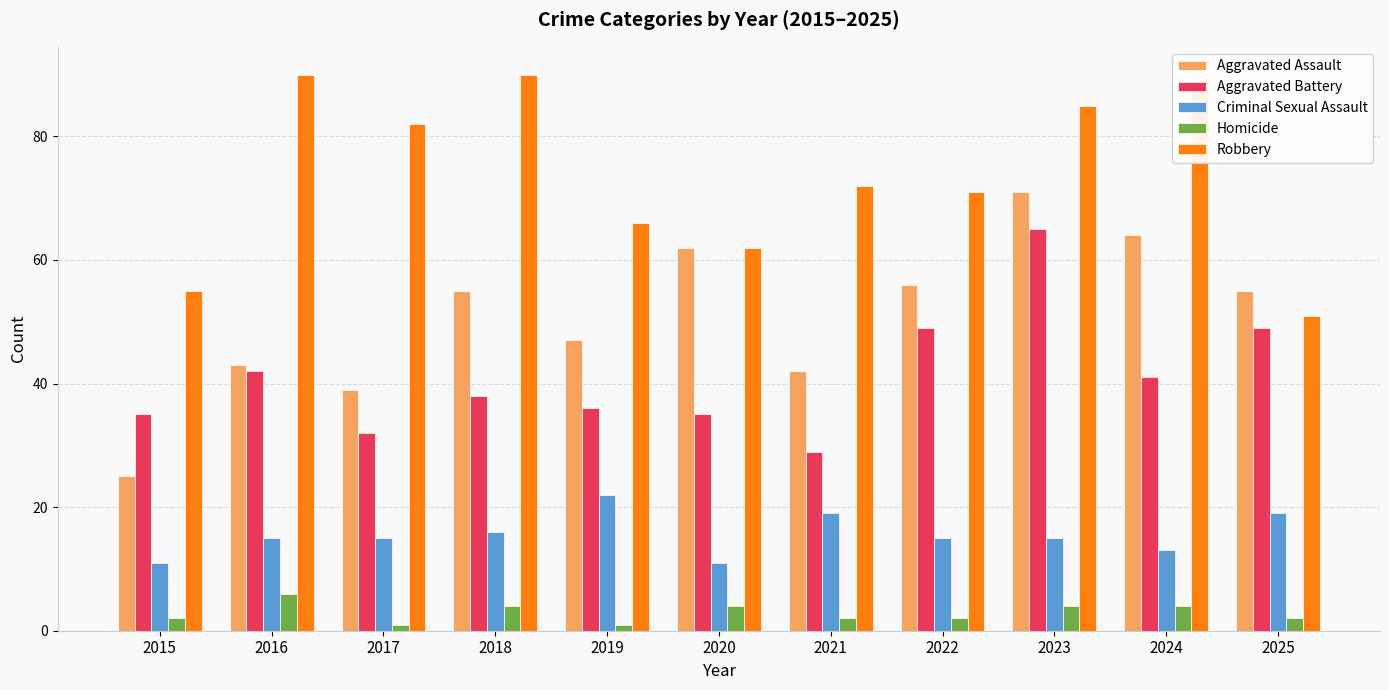

Reading left to right, what are all the values shown in this chart?

Aggravated Assault: 25	43	39	55	47	62	42	56	71	64	55
Aggravated Battery: 35	42	32	38	36	35	29	49	65	41	49
Criminal Sexual Assault: 11	15	15	16	22	11	19	15	15	13	19
Homicide: 2	6	1	4	1	4	2	2	4	4	2
Robbery: 55	90	82	90	66	62	72	71	85	89	51